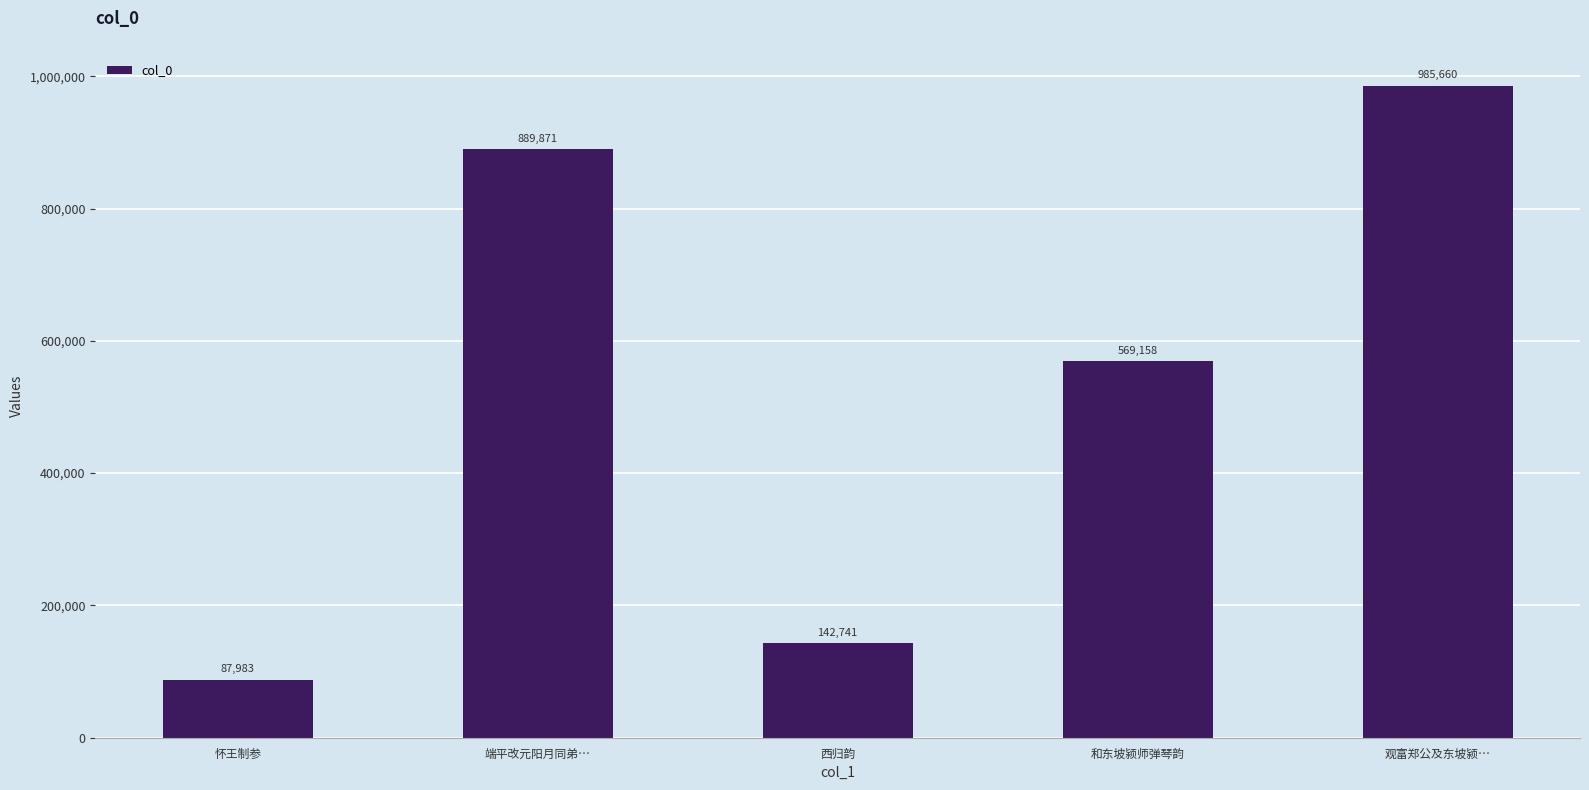

What is the maximum value shown in the chart?

985660